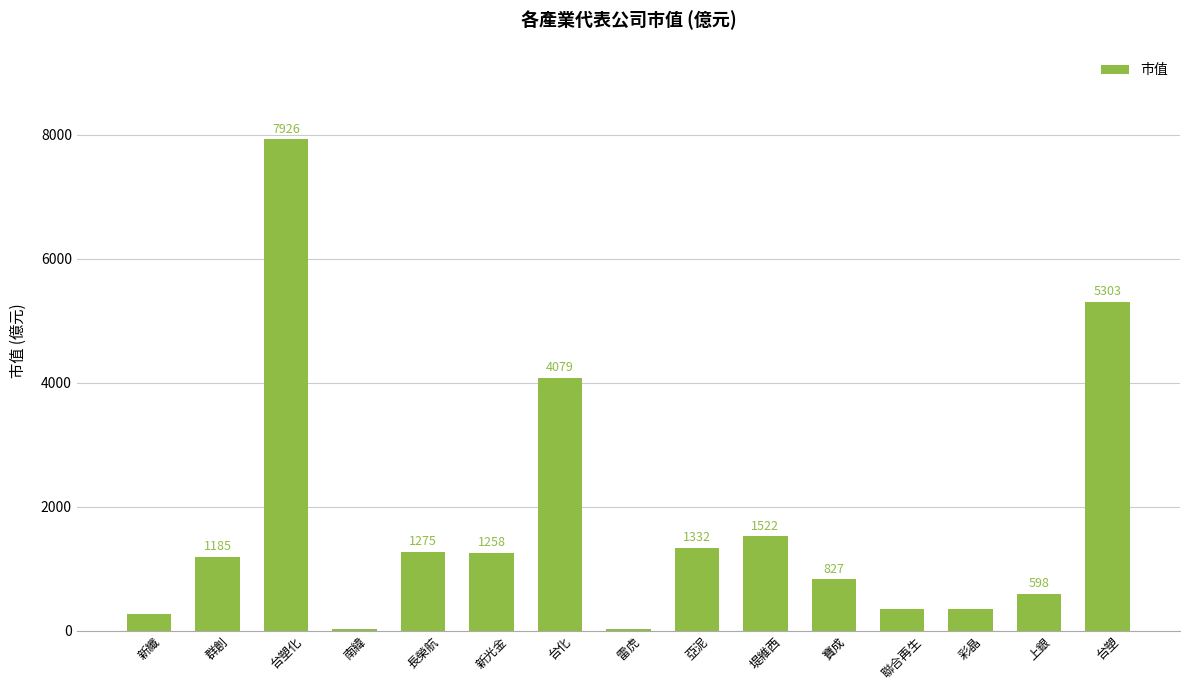

What is the maximum value shown in the chart?

7925.6